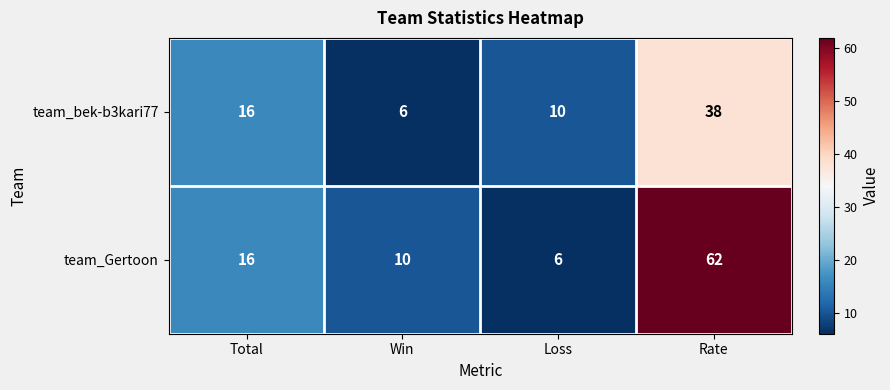

Reading left to right, extract all data points from this chart.

team_bek-b3kari77: Total=16	Win=6	Loss=10	Rate=38
team_Gertoon: Total=16	Win=10	Loss=6	Rate=62